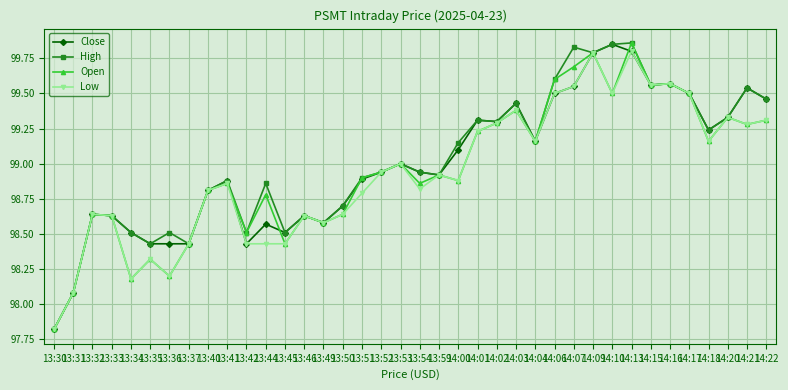

What position from the right is 14:21?

2